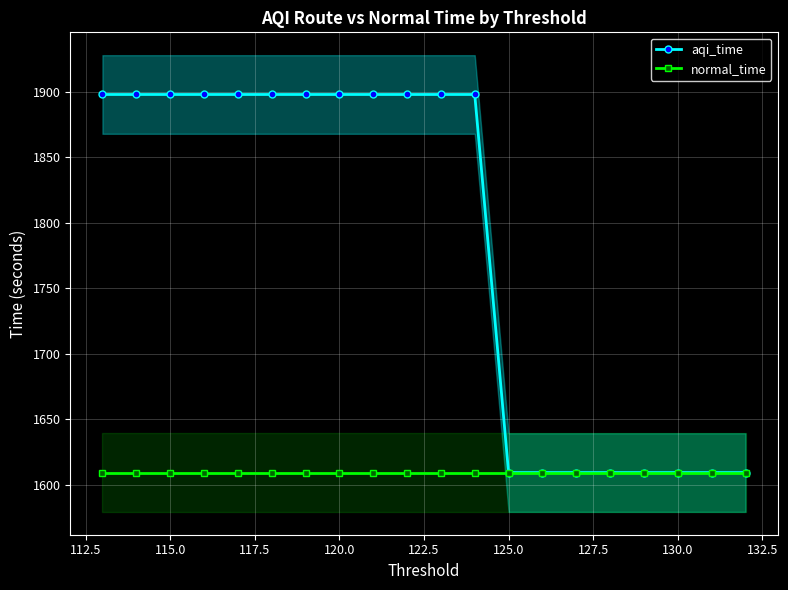

True or false: aqi_time and normal_time intersect in this chart.

False